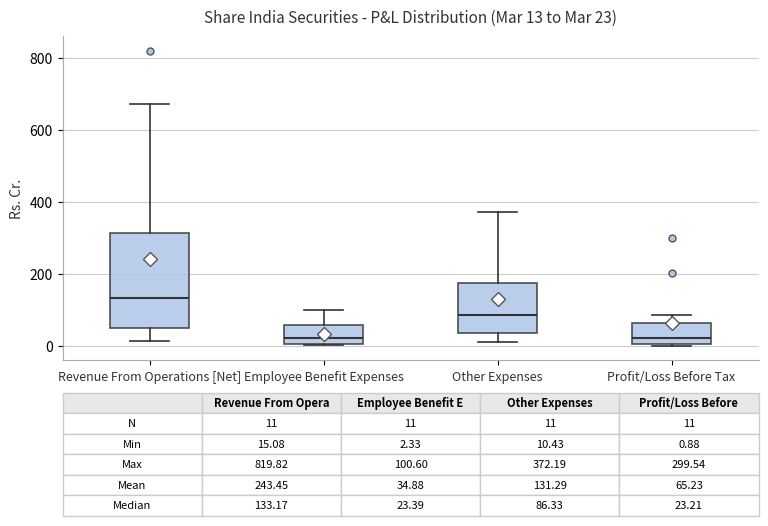

Which box has the highest median line?

Revenue From Operations [Net]